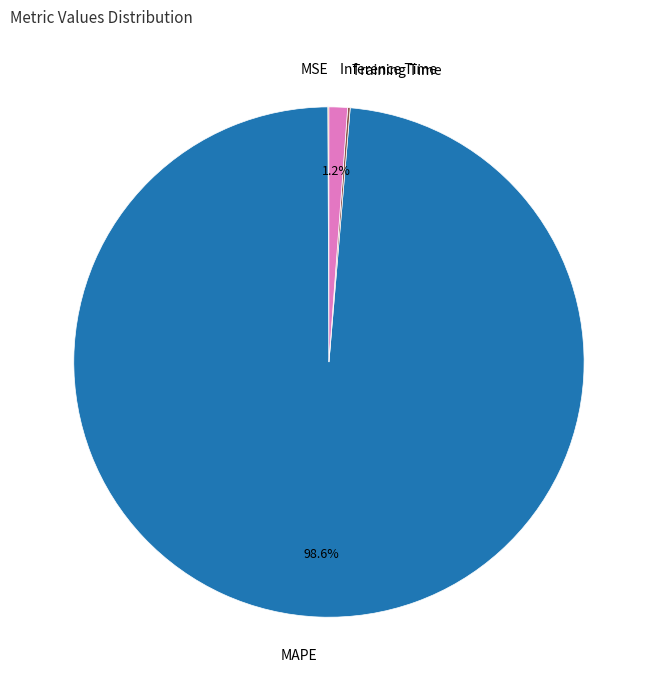

Does MAPE account for over 50% of the chart?

Yes